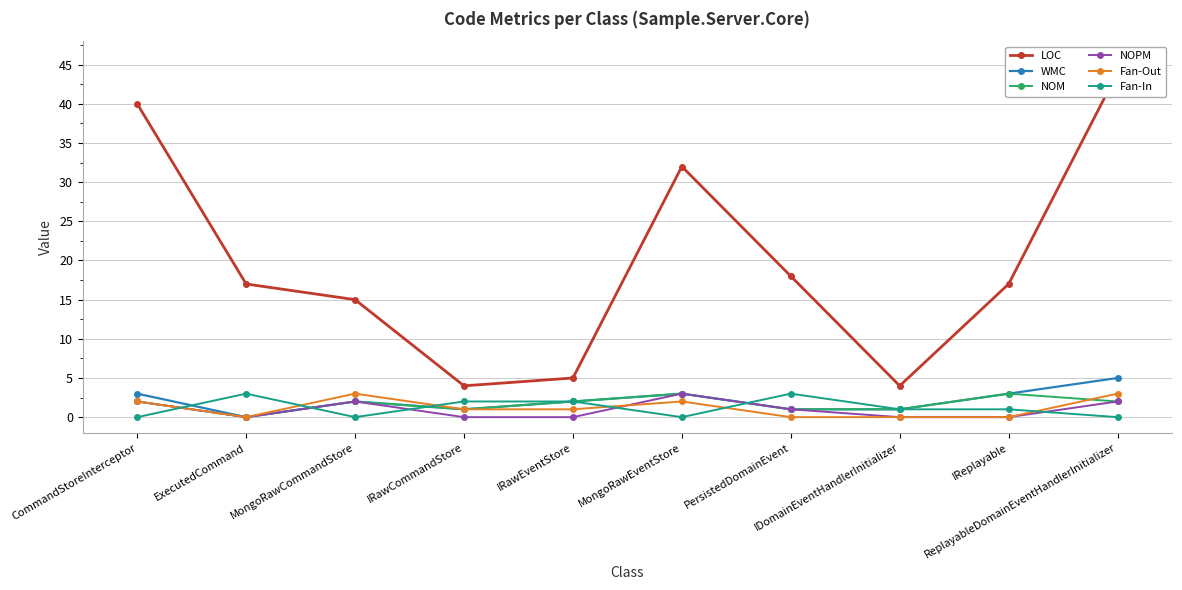

What is the difference between the maximum and minimum values in the NOPM series?

3